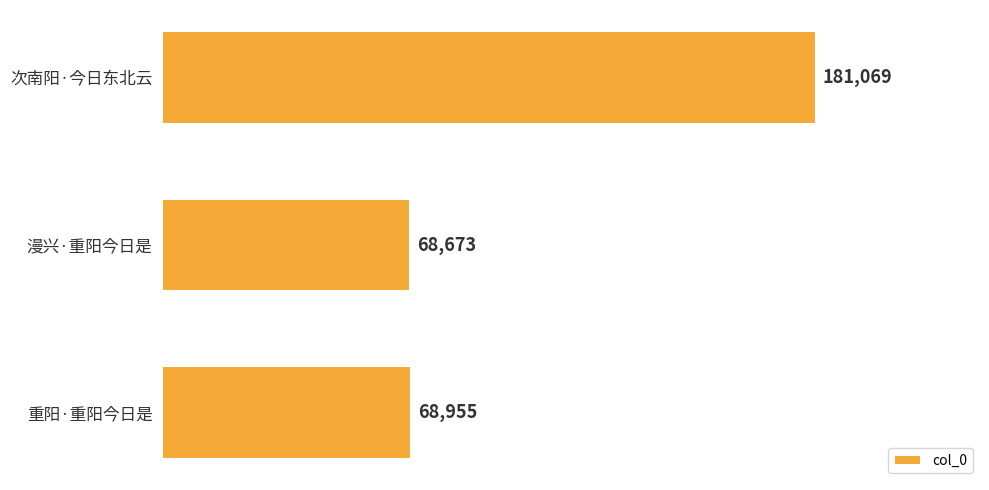

The chart shows a value of 181069 at 次南阳·今日东北云. True or false?

True